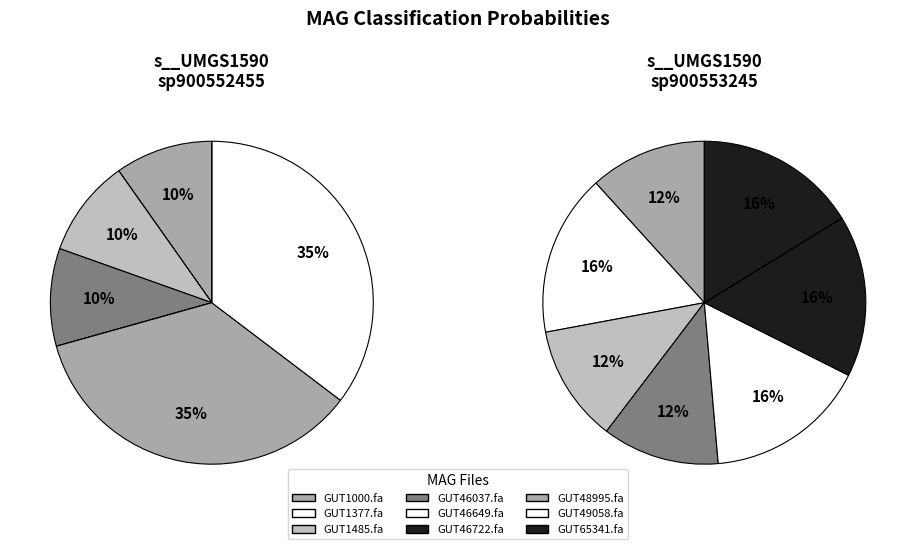

The even_MAG-GUT1377.fa slice represents 25% of the pie. True or false?

False